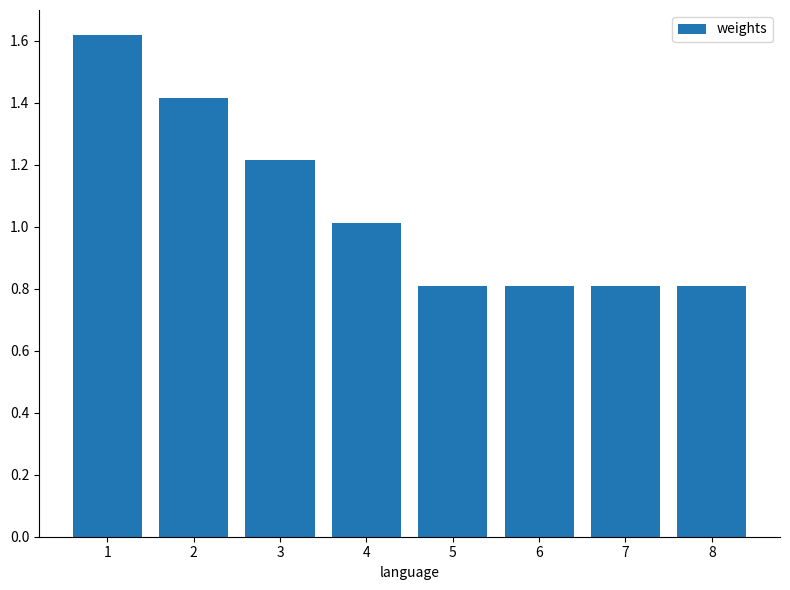

What is the smallest value displayed?

0.8